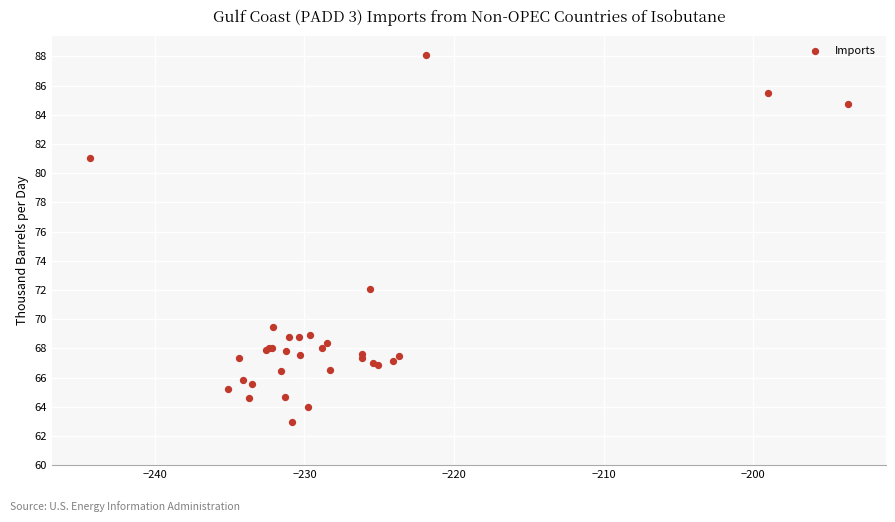

What Y value in the scatter plot is closest to 75?

72.1